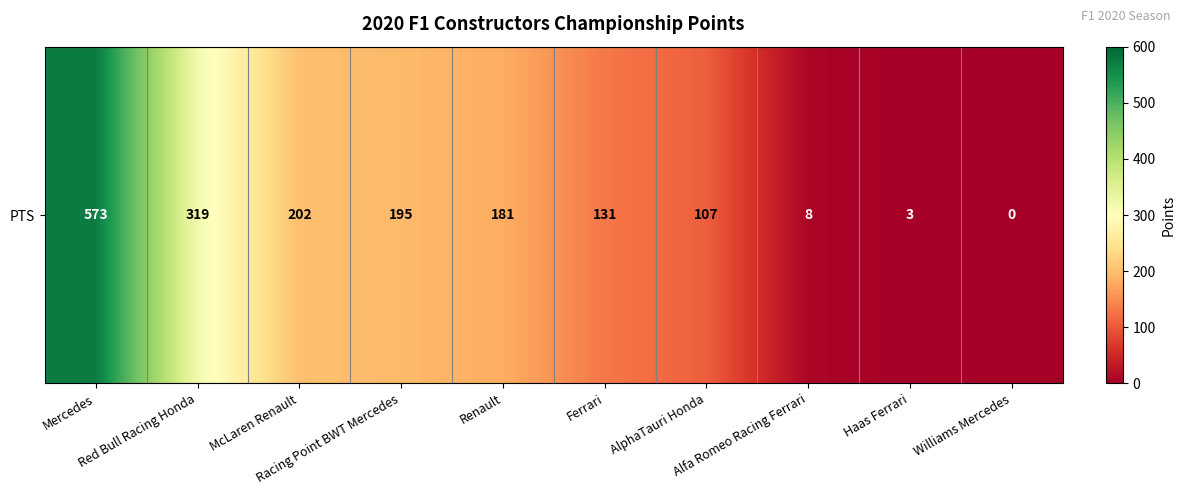

Reading left to right, extract all data points from this chart.

Mercedes=573	Red Bull Racing Honda=319	McLaren Renault=202	Racing Point BWT Mercedes=195	Renault=181	Ferrari=131	AlphaTauri Honda=107	Alfa Romeo Racing Ferrari=8	Haas Ferrari=3	Williams Mercedes=0